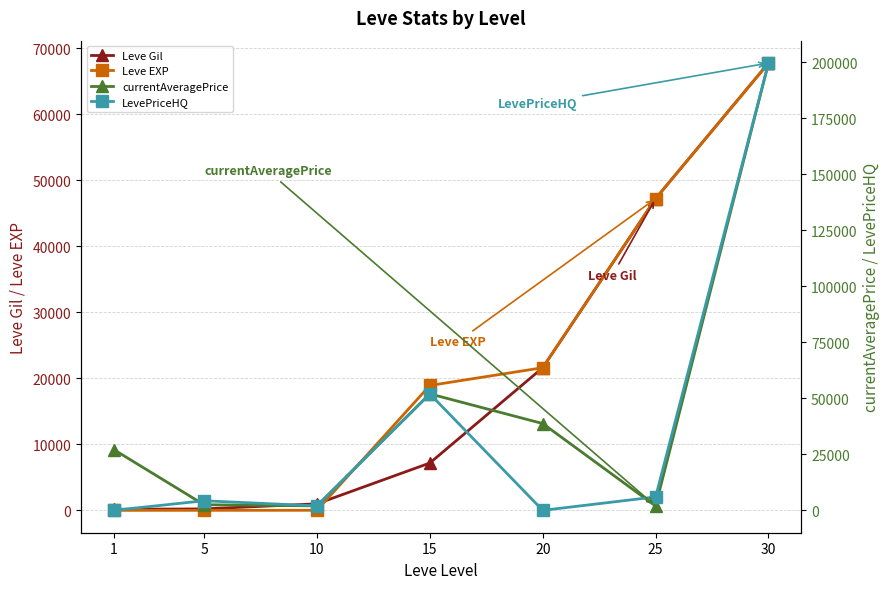

How many distinct data groups are displayed?

4